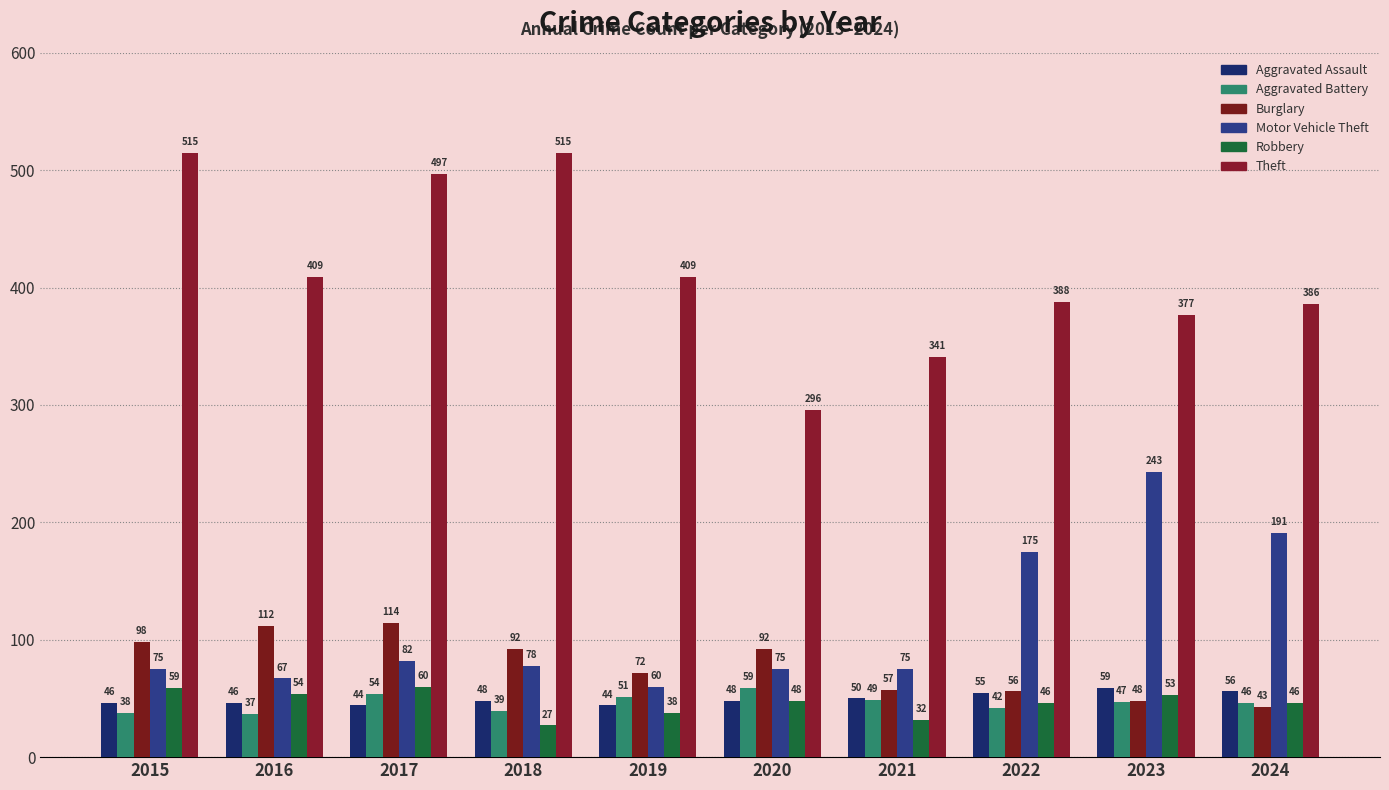

Which series has the largest total across all categories?

Theft